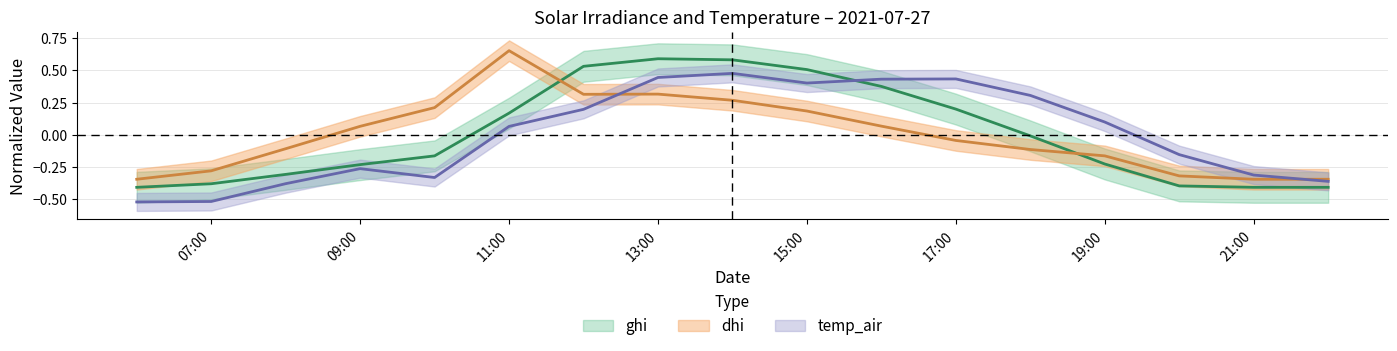

The temp_air series shows -0.5 at 2021-07-27 22:00. True or false?

False